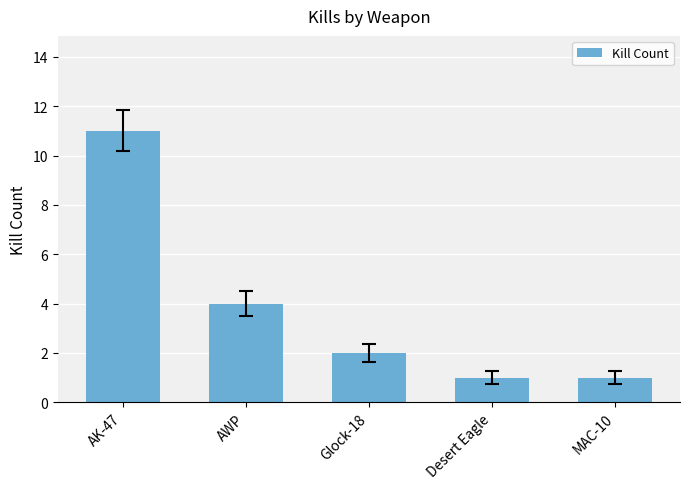

What is the label of the 5th bar from the left?

MAC-10